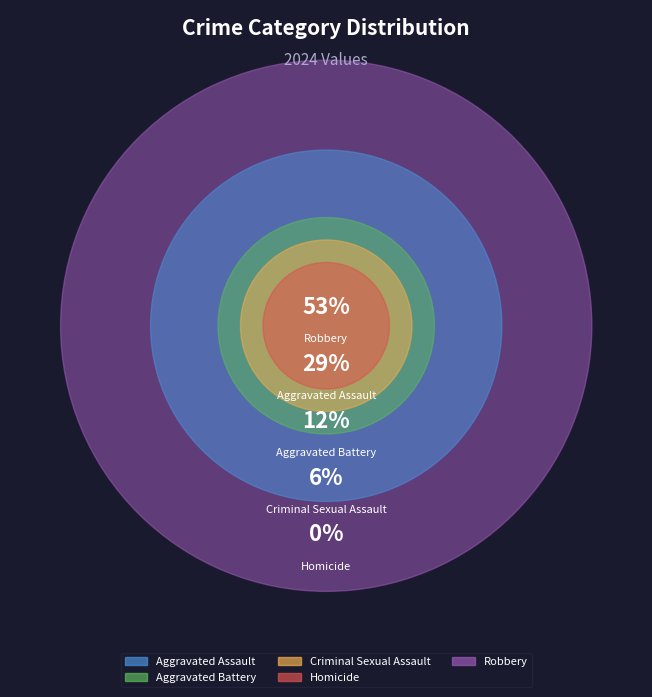

Count the number of slices in the pie.

5